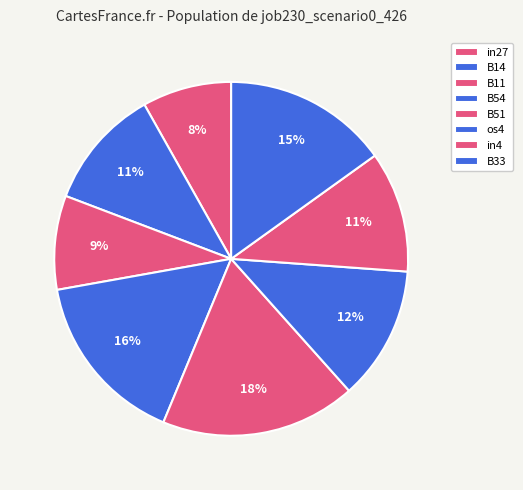

Count the number of slices in the pie.

8